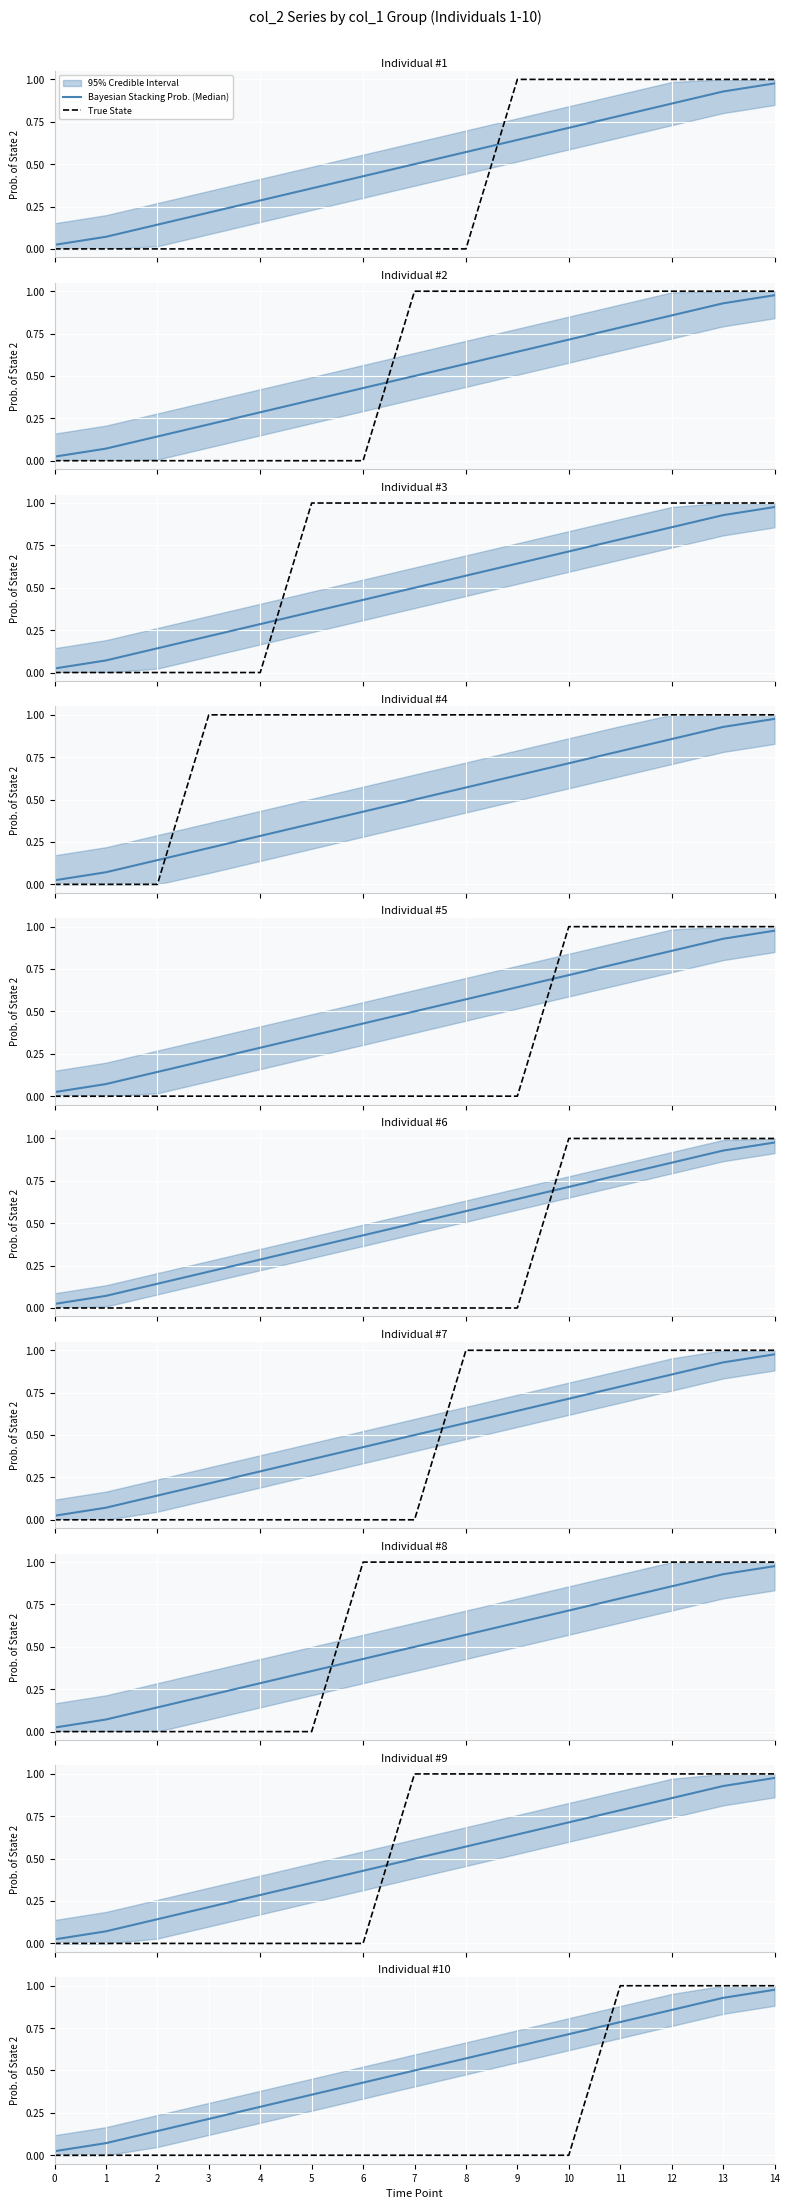

What is the value of the True State point at the 12th from the left?

1.0